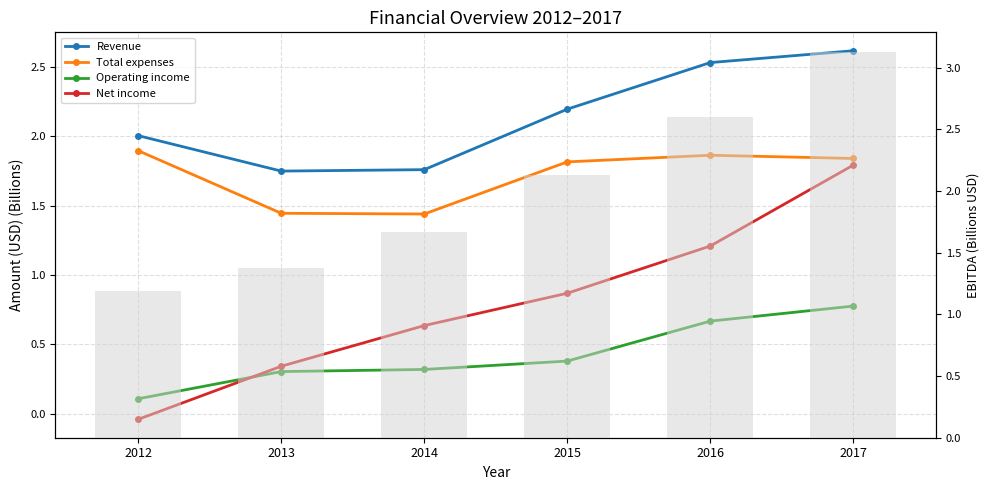

Is the value of Net income at 2012 greater than the value of Revenue at 2014?

No